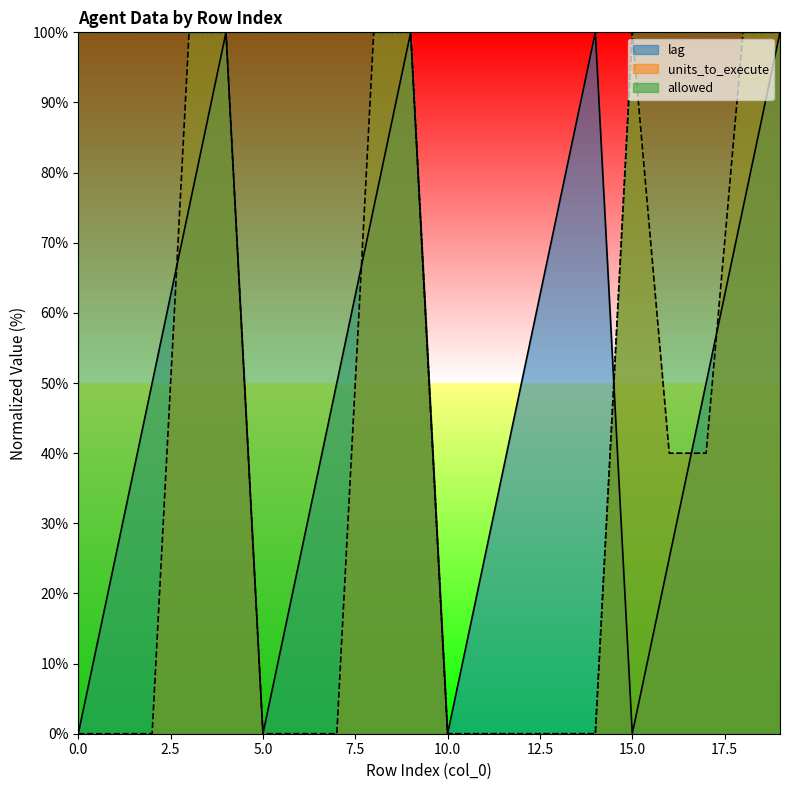

True or false: lag has more than 1 interior local peaks.

True